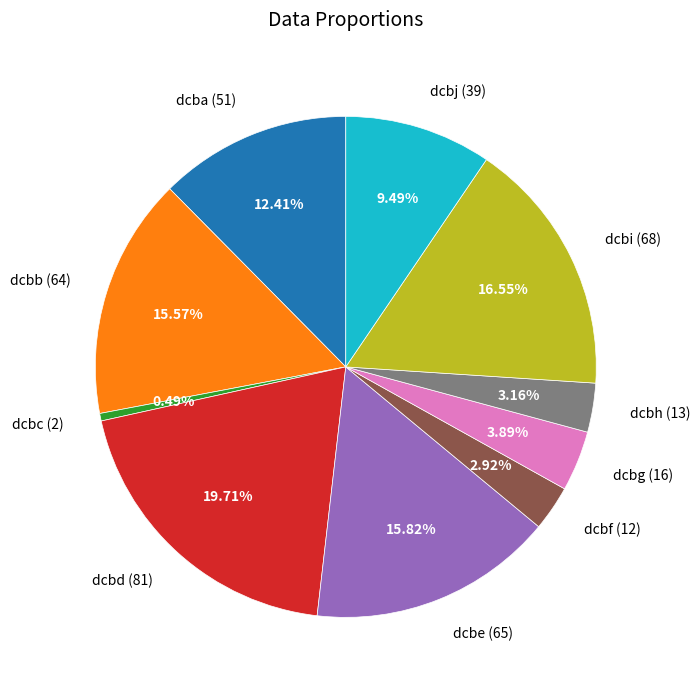

How many slices are in this pie chart?

10